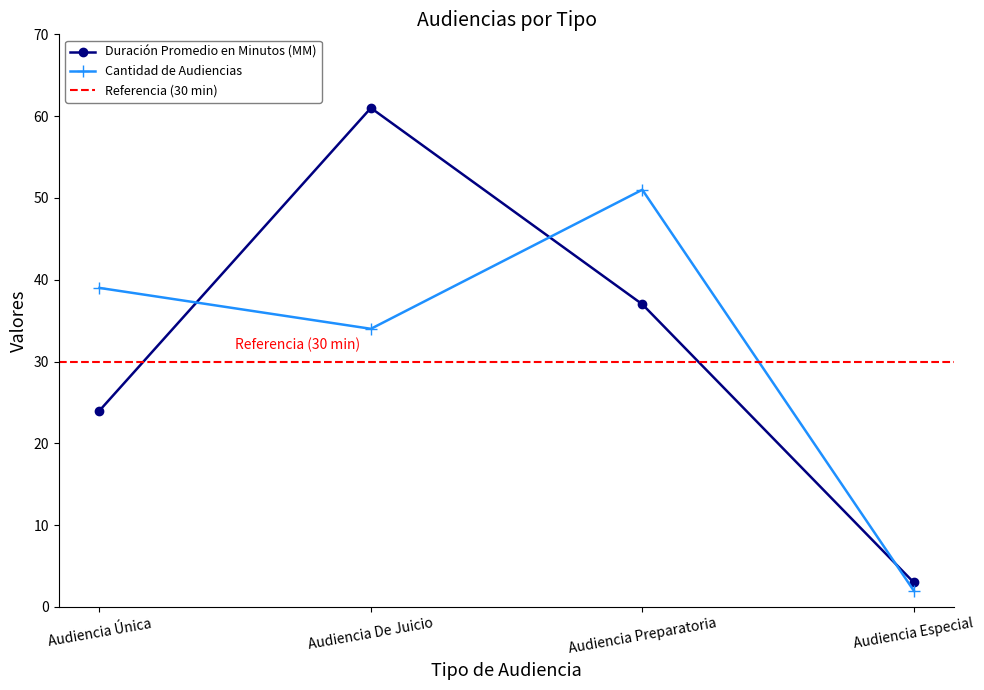

At which category does Duración Promedio en Minutos (MM) reach its first local peak?

Audiencia De Juicio